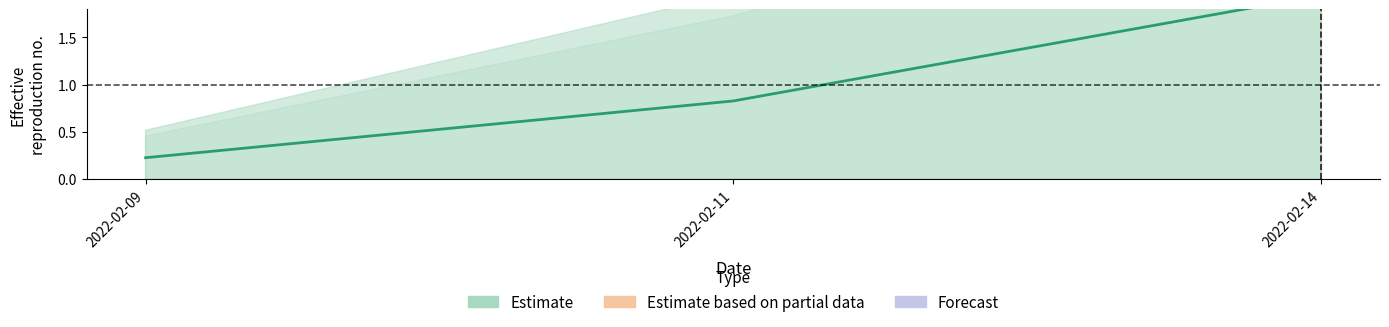

Rank the categories by value from highest to lowest.

2022-02-14, 2022-02-11, 2022-02-09